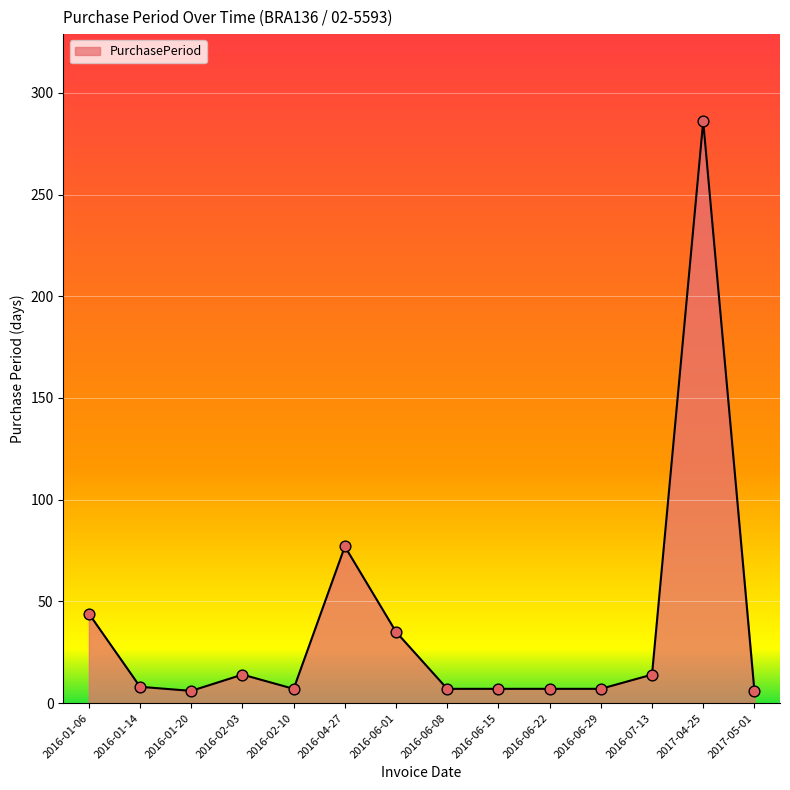

Which has a higher value, 2016-01-14 or 2016-04-27?

2016-04-27